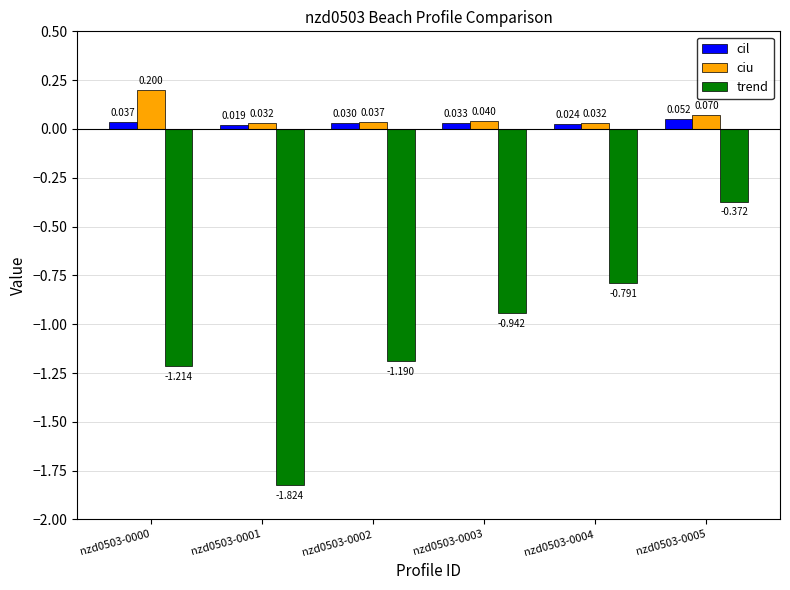

Which series has the widest spread of values?

trend